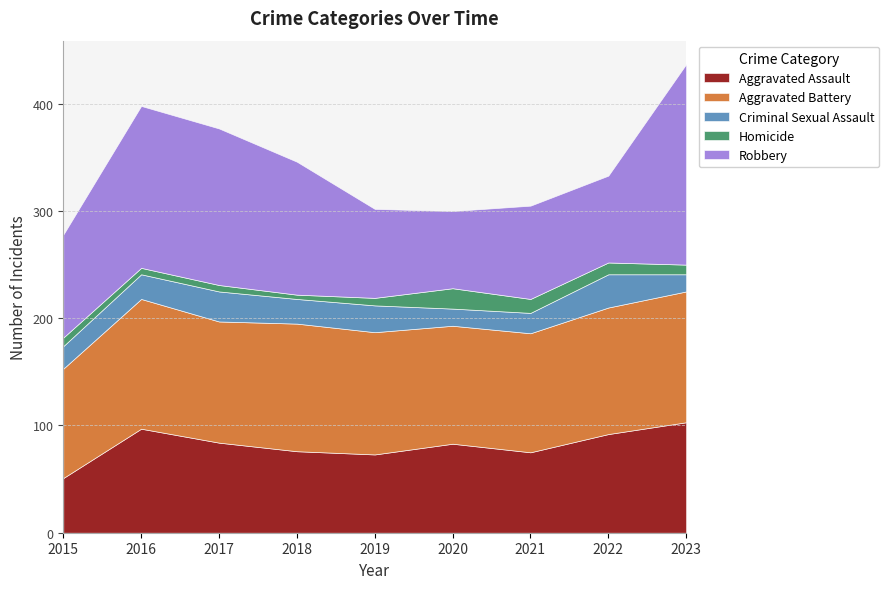

What is the average value of the Robbery series?

114